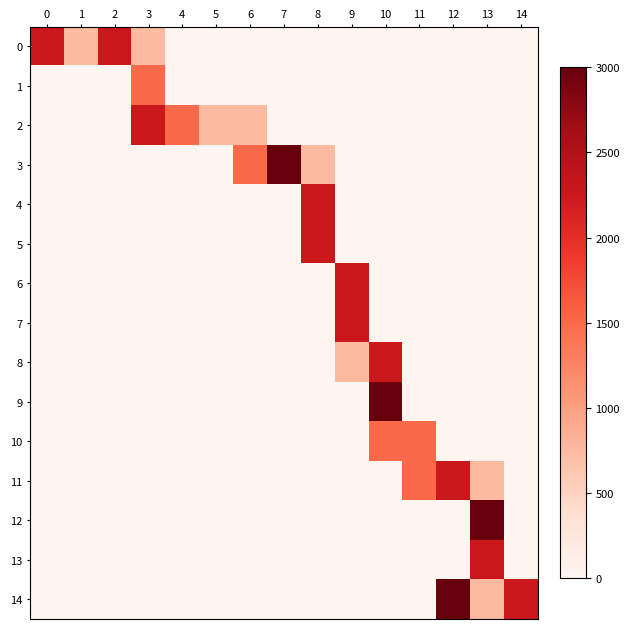

What is the spread (max minus min) of values at 6?

1500